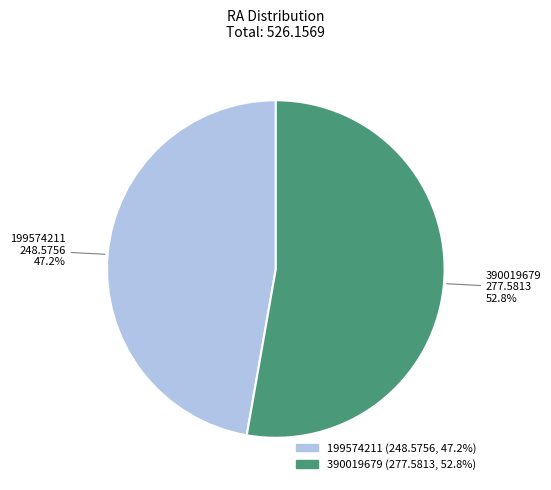

What is the smallest slice in the pie chart?

199574211